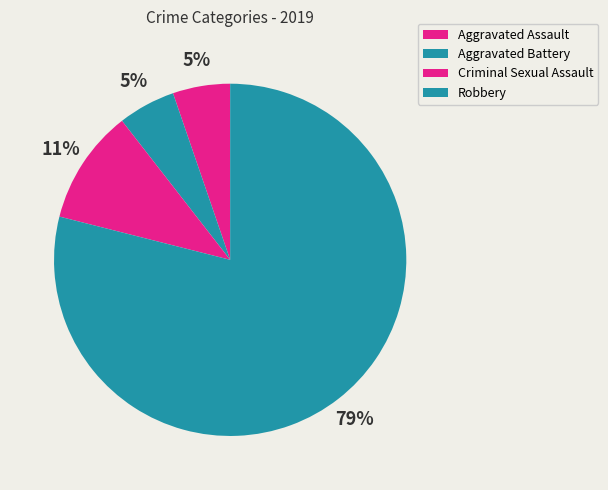

Rank the categories by value from lowest to highest.

Aggravated Assault, Aggravated Battery, Criminal Sexual Assault, Robbery